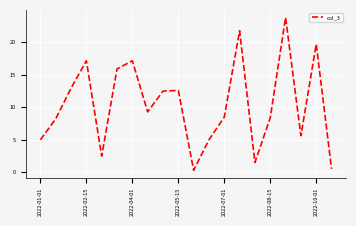

Does the chart display data point markers on the line(s)?

No